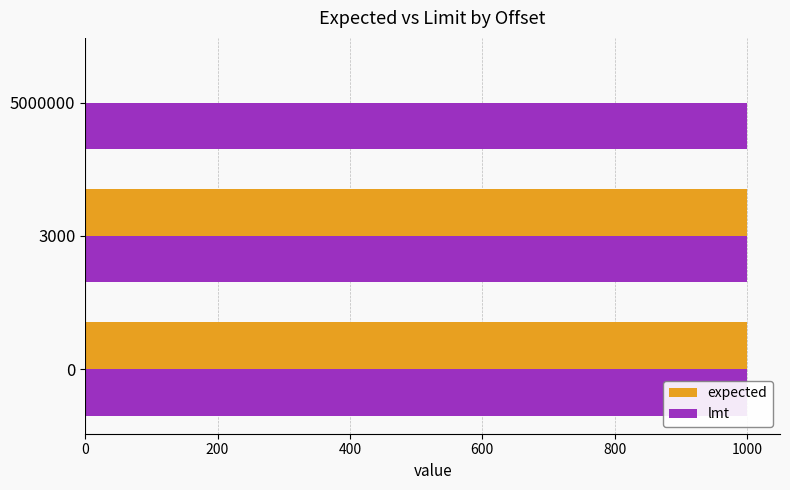

Count the number of data series in this chart.

2